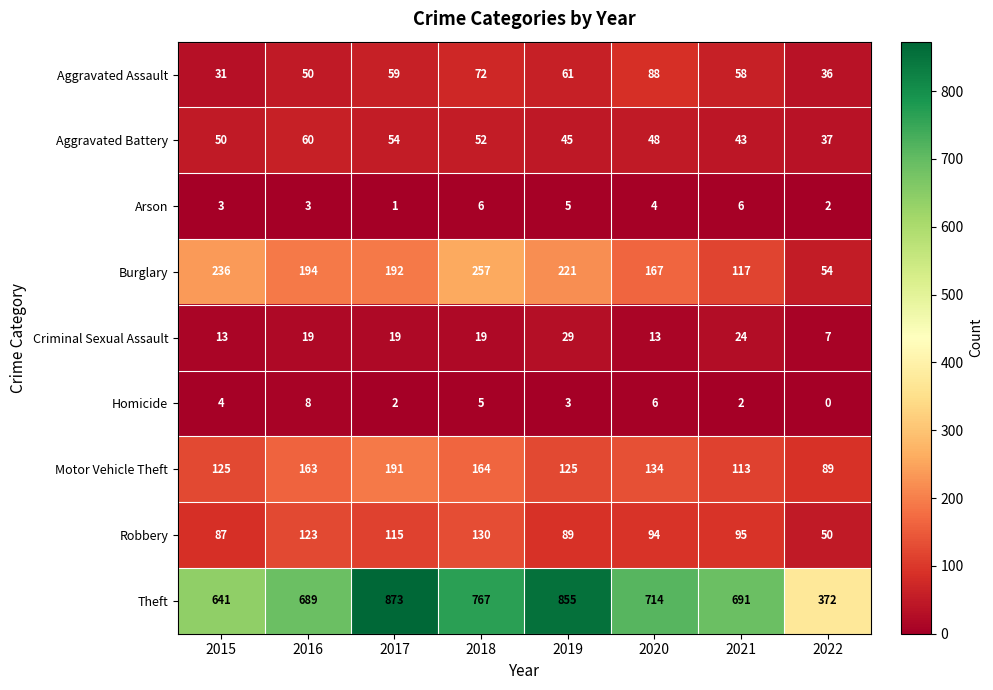

What is the average value of the Aggravated Assault series?

57